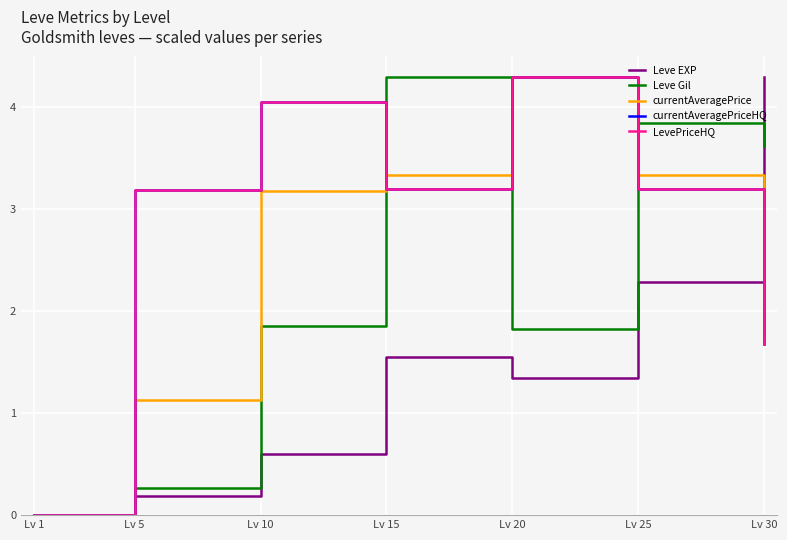

What is the sum of all Leve Gil values?

15.7